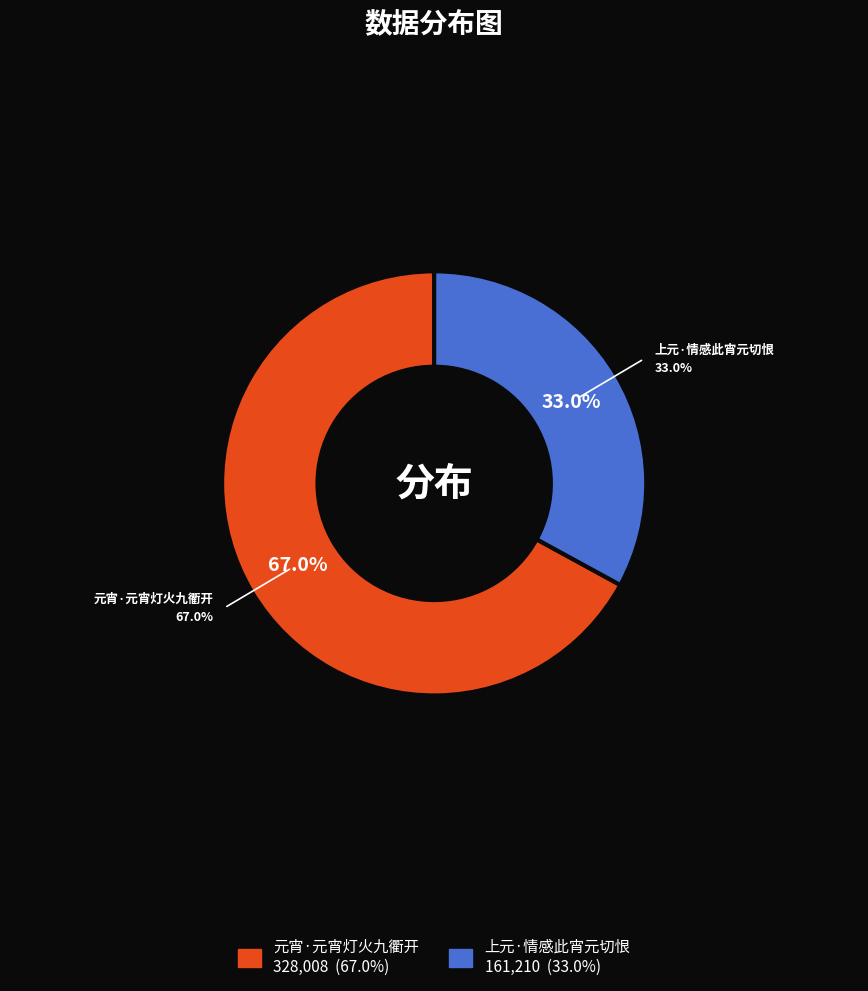

To the nearest percent, what is the difference between the 元宵·元宵灯火九衢开 and 上元·情感此宵元切恨 slice percentages?

34%